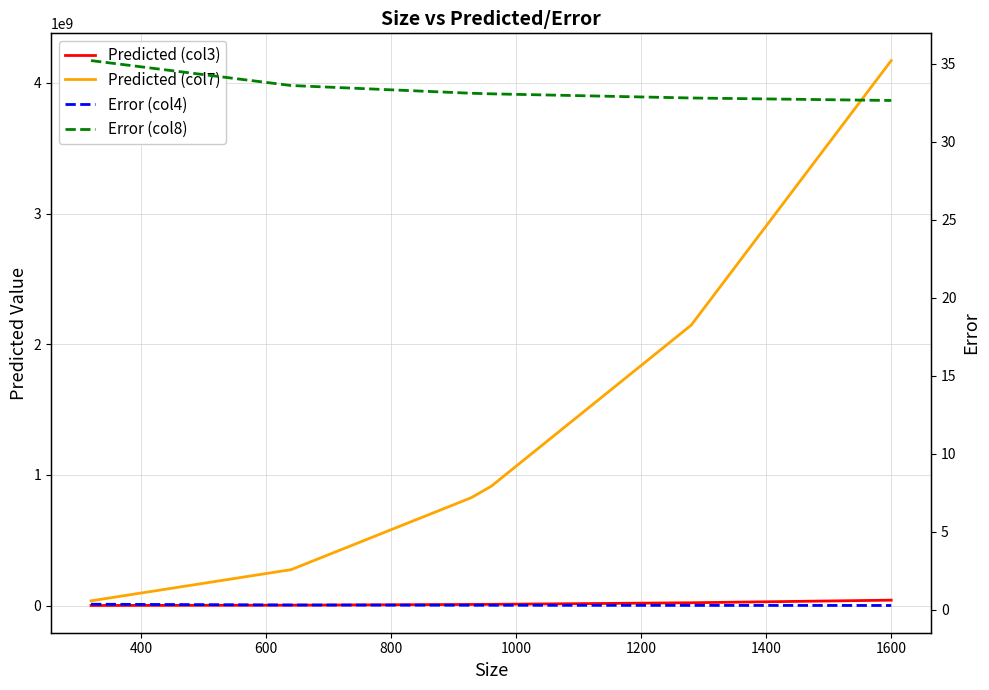

Does the chart display data point markers on the line(s)?

No